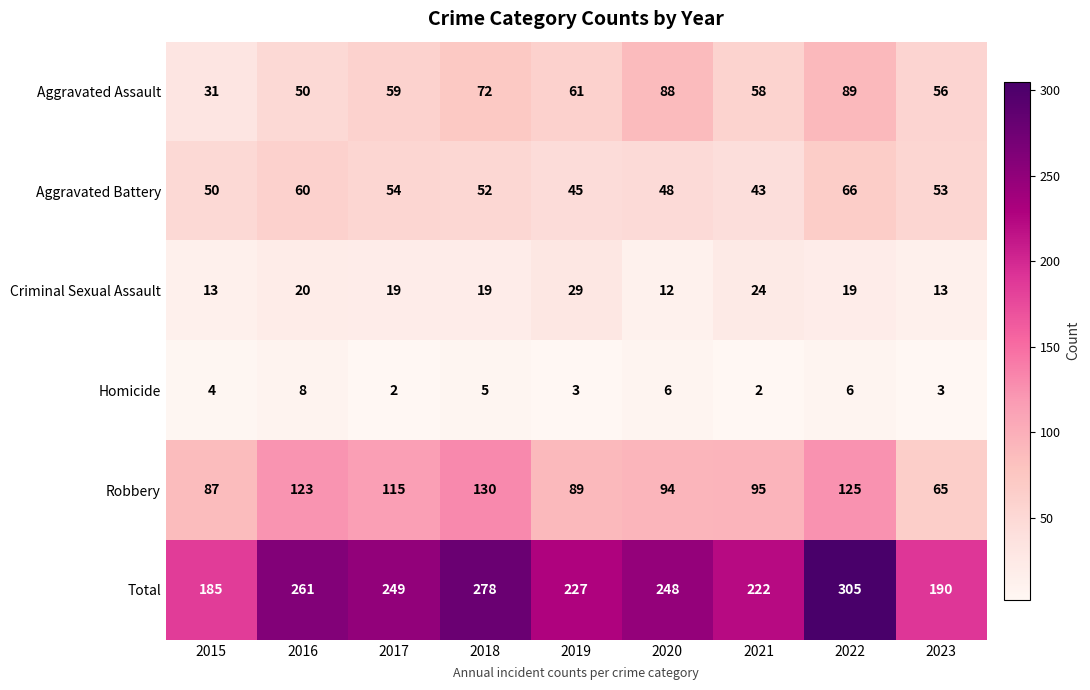

What is the total value across all series at 2018?

556